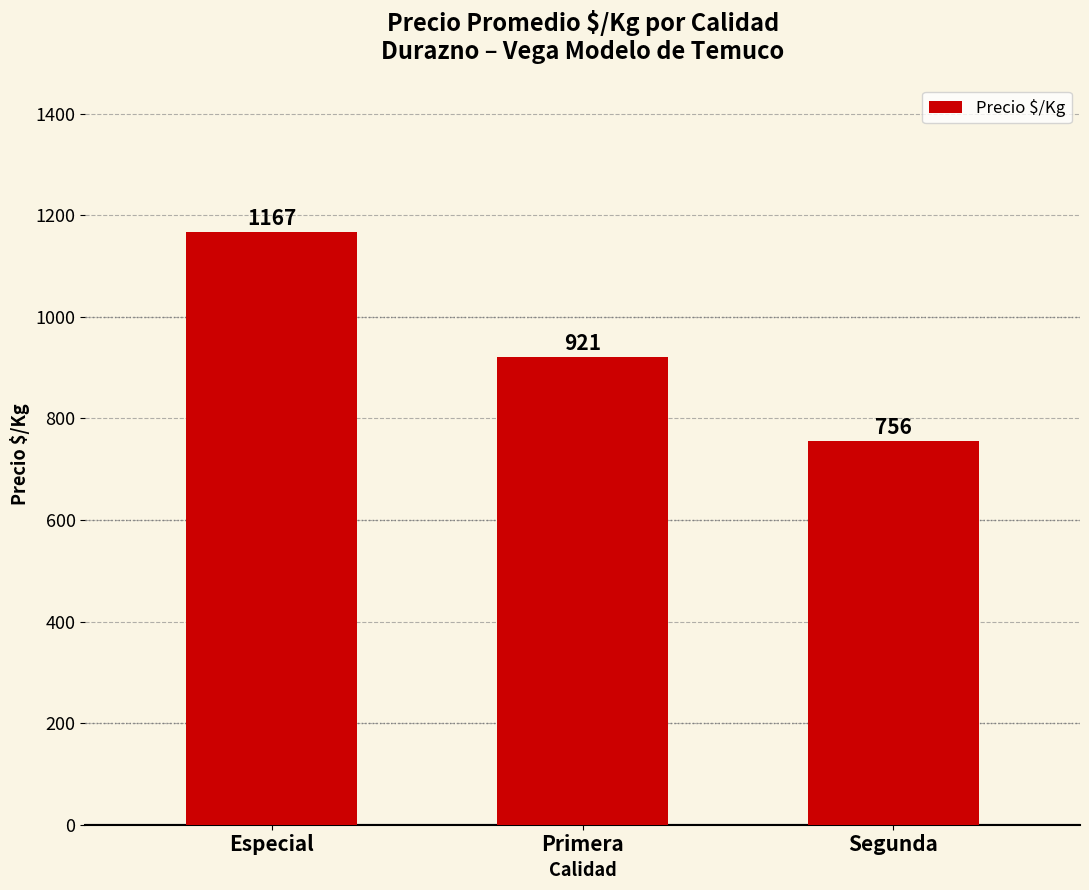

What is the value of the 3rd bar from the left?

756